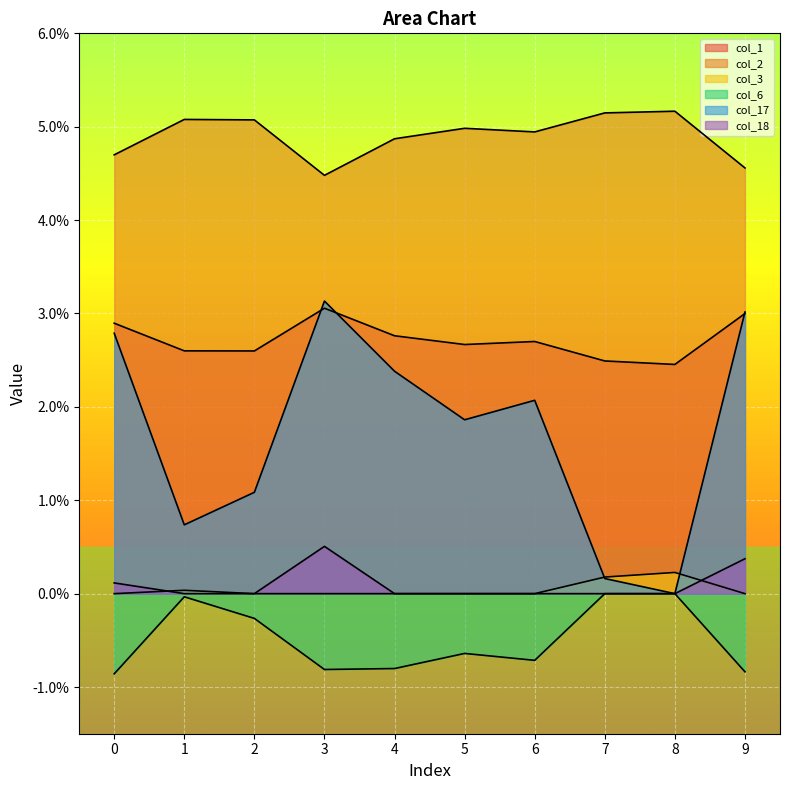

How many values in col_6 are below zero?

8